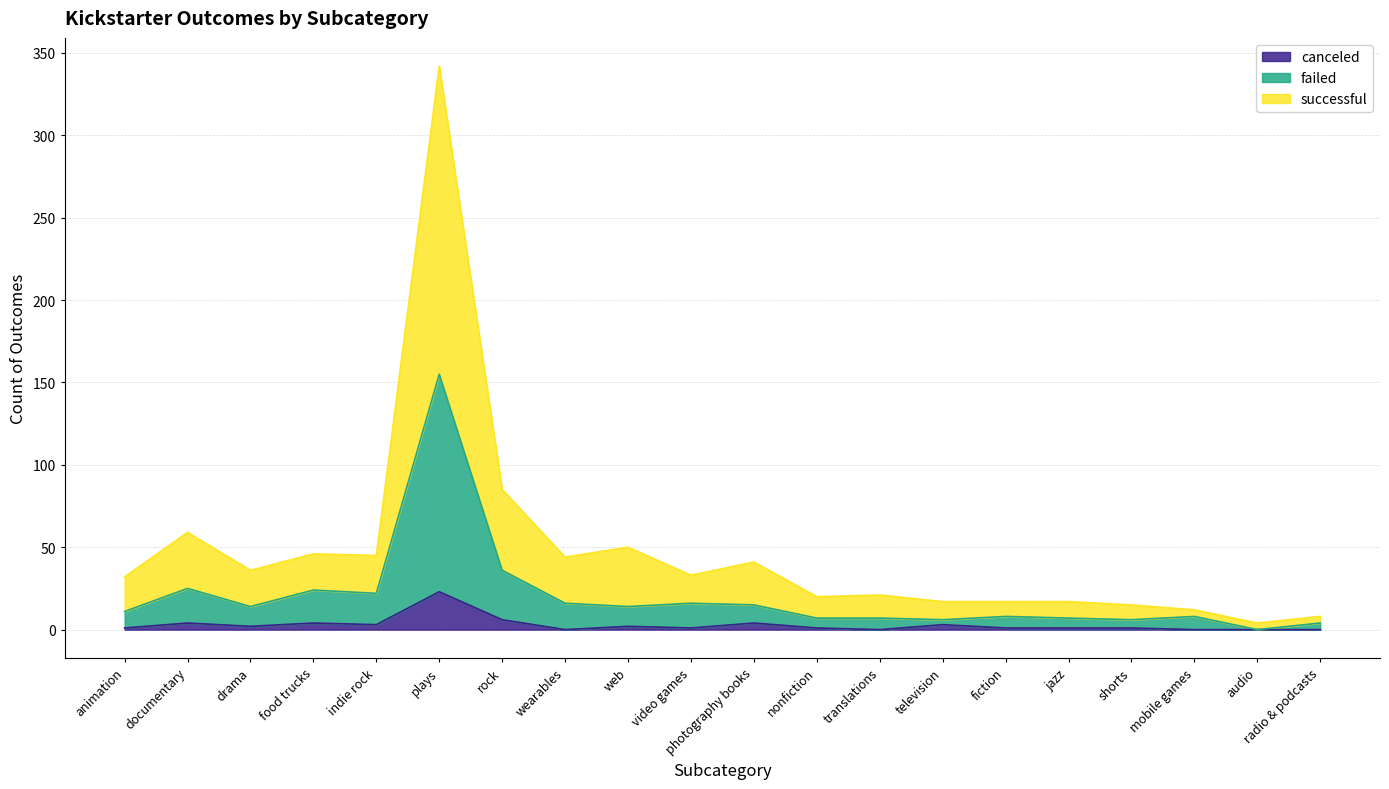

Where is canceled nearest to the value 11?

rock